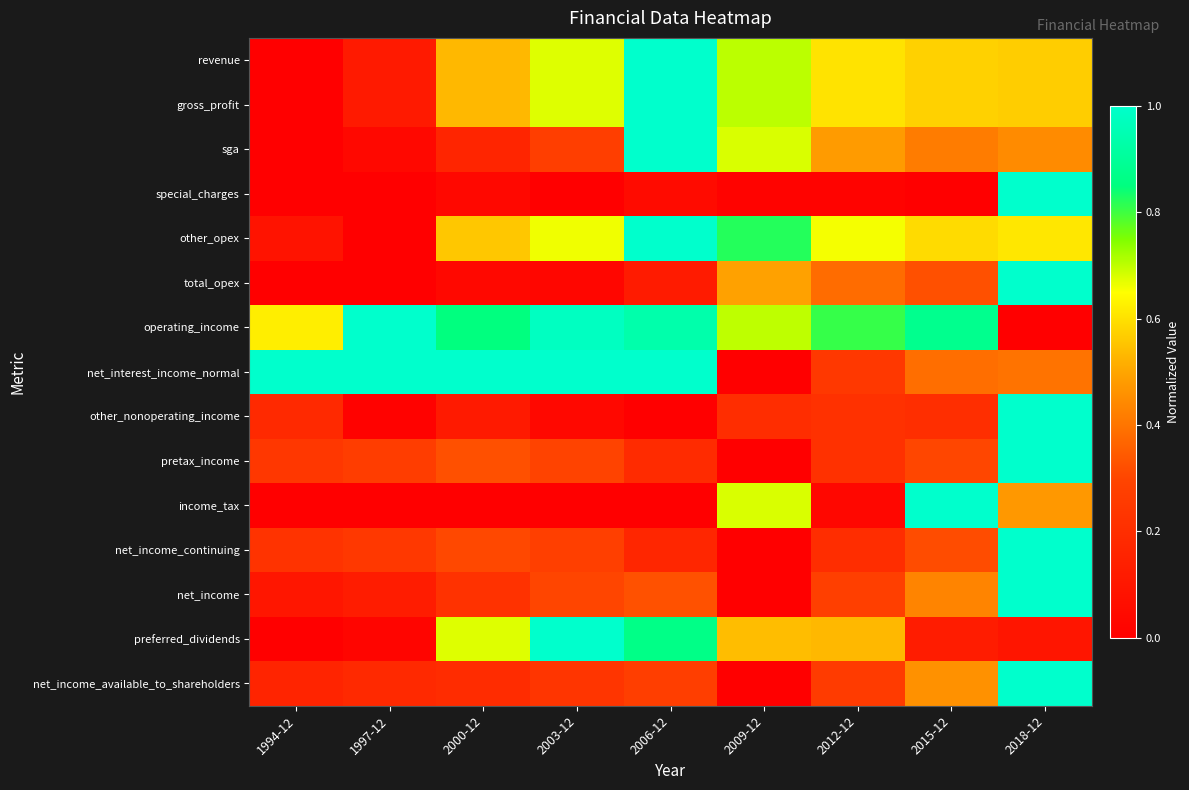

At 2012-12, list the series in order from largest to smallest.

operating_income, other_opex, revenue, gross_profit, preferred_dividends, sga, total_opex, net_income, net_income_available_to_shareholders, net_interest_income_normal, pretax_income, other_nonoperating_income, net_income_continuing, income_tax, special_charges